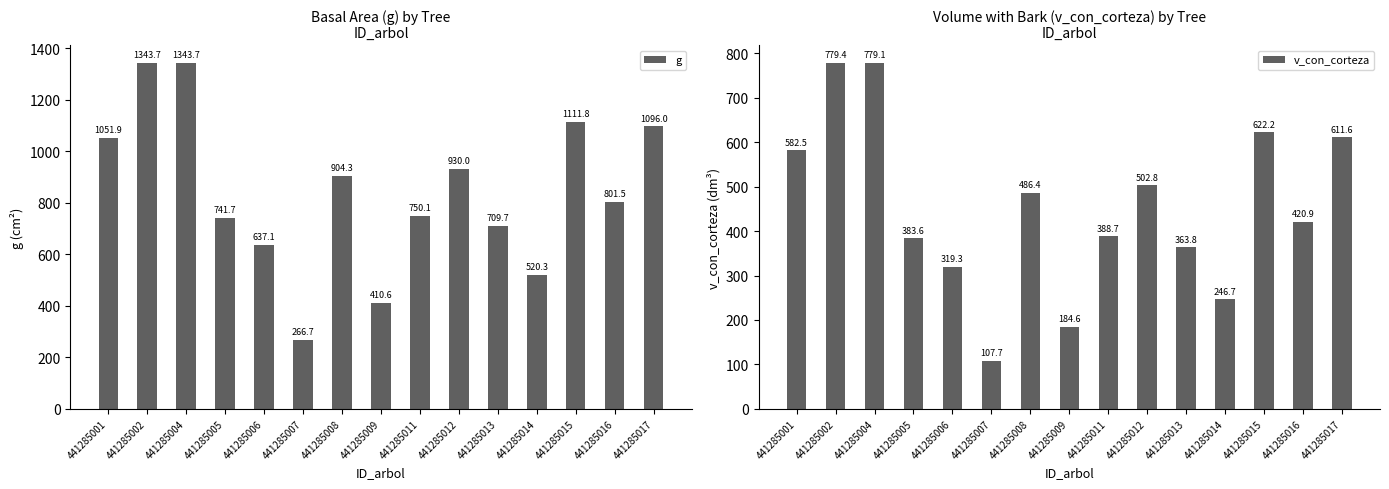

The v_con_corteza series shows 779.4 at 441285002. True or false?

True